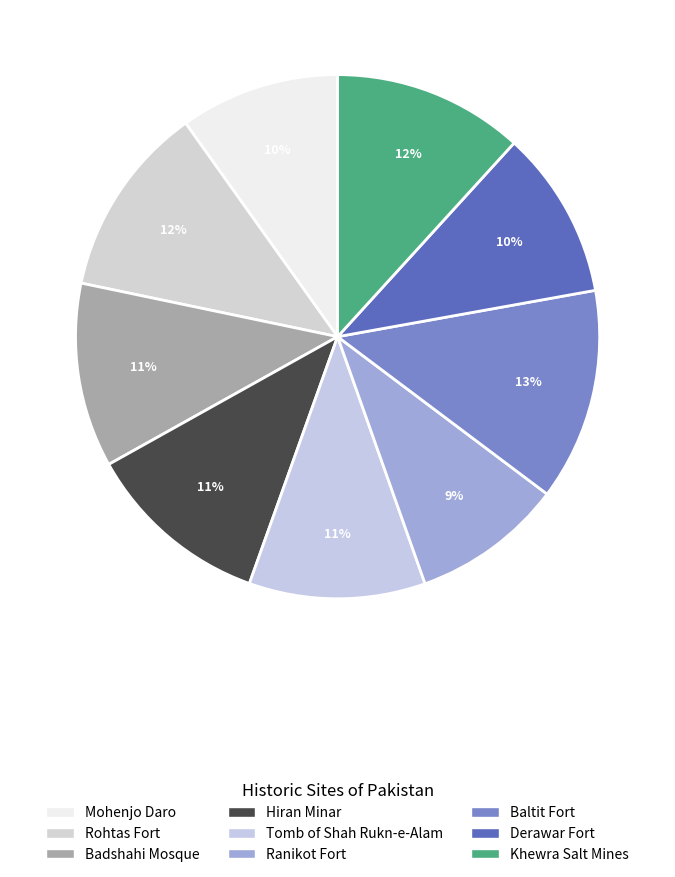

Which slice is the smallest?

Ranikot Fort